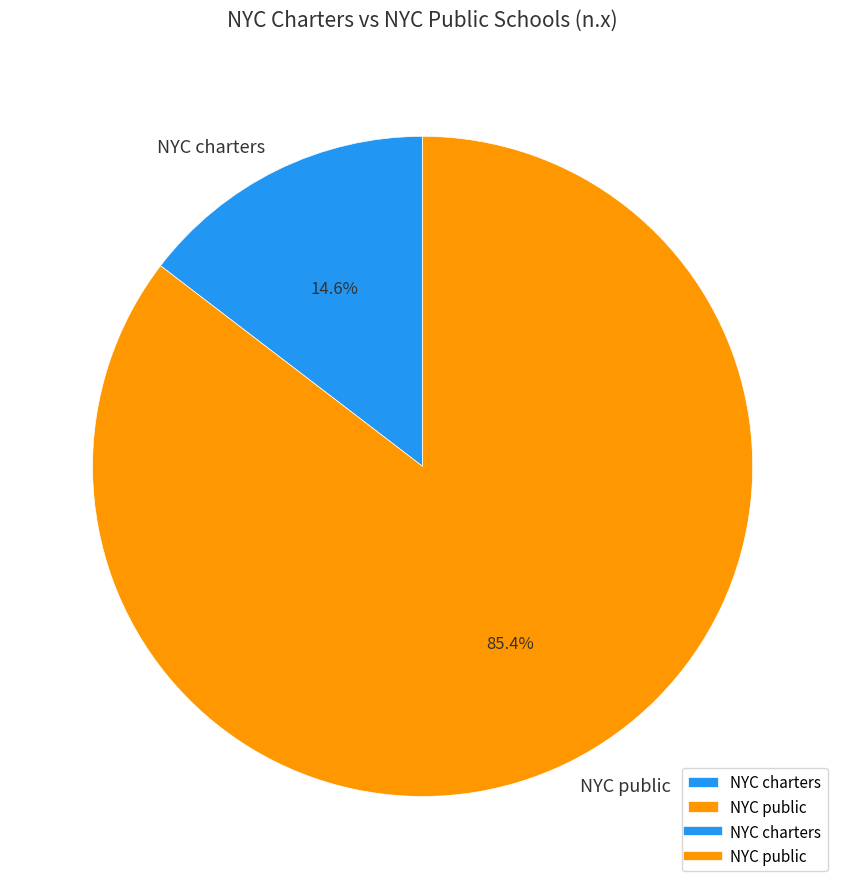

Count the number of slices in the pie.

2